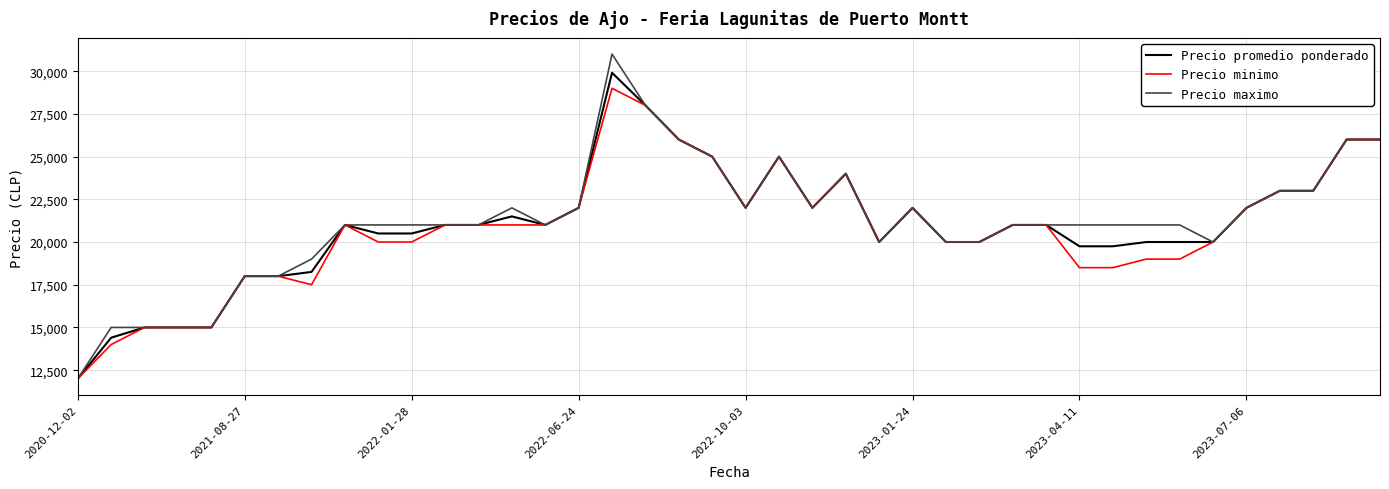

True or false: Precio minimo has more than 2 interior local peaks.

True